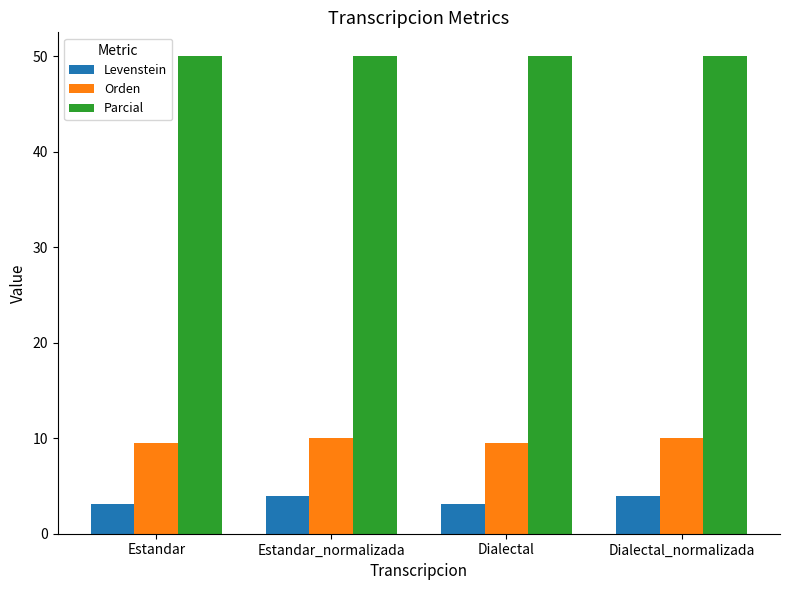

What is the label of the 4th bar from the left?

Dialectal_normalizada